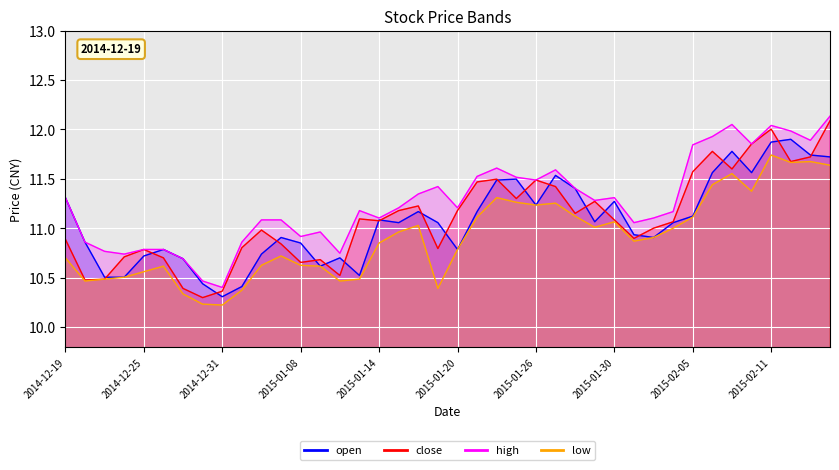

How many lines are shown in the chart?

4